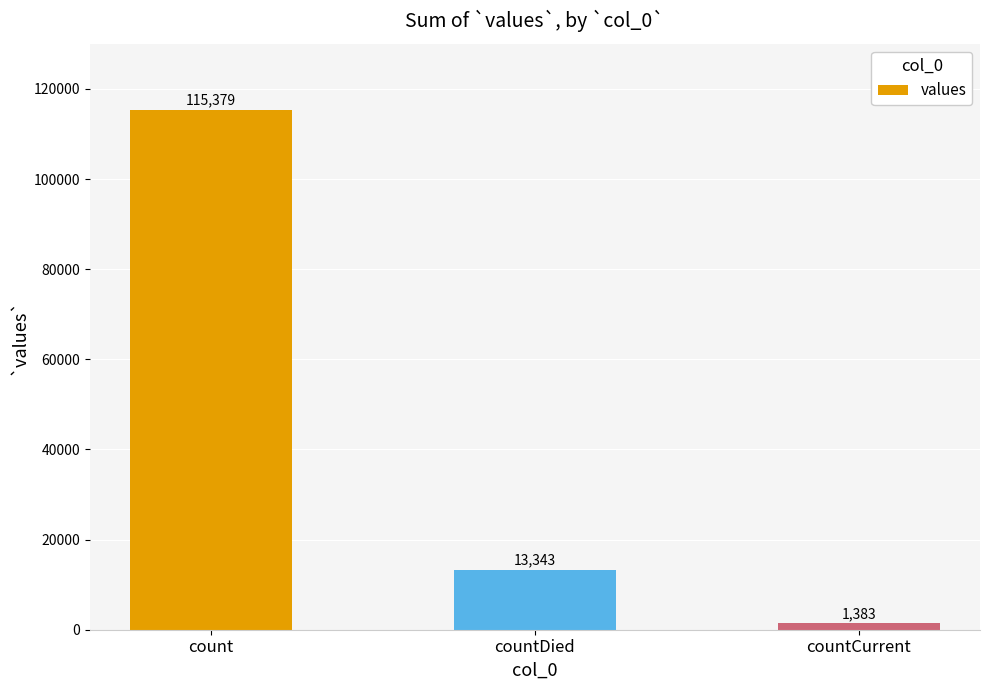

Count the values in the range 1383 to 115379.

3